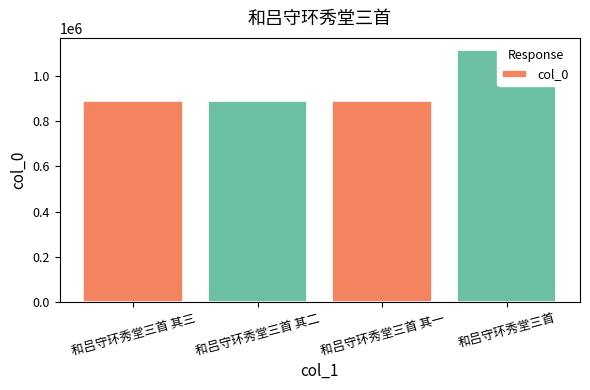

List the labels in order of value, largest first.

和吕守环秀堂三首, 和吕守环秀堂三首 其一, 和吕守环秀堂三首 其二, 和吕守环秀堂三首 其三